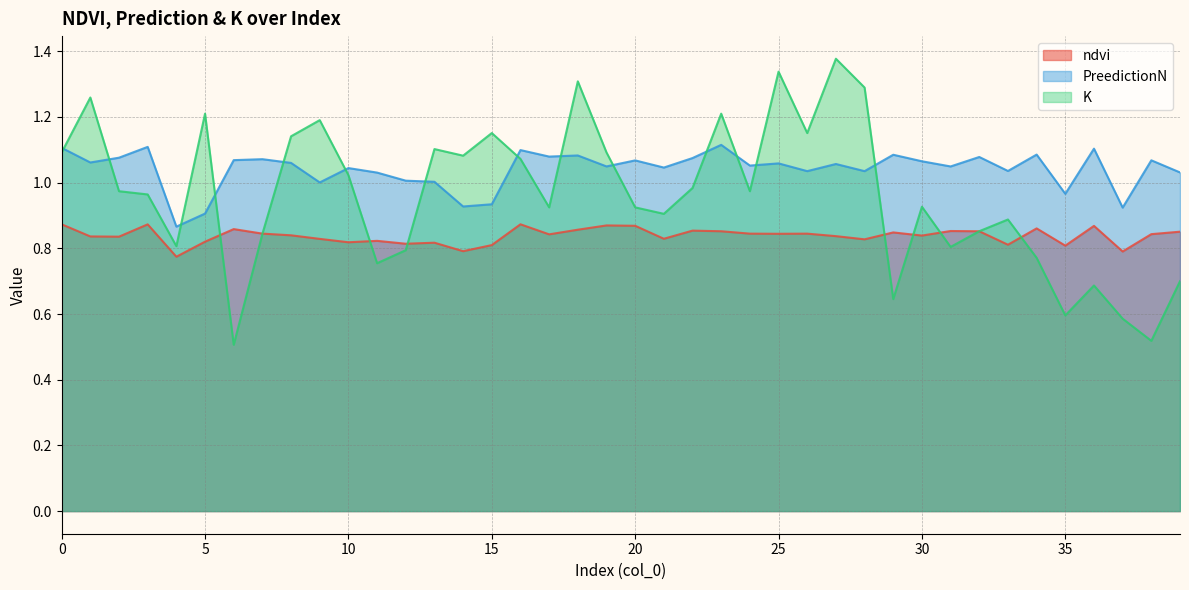

True or false: ndvi and K cross at least once.

True